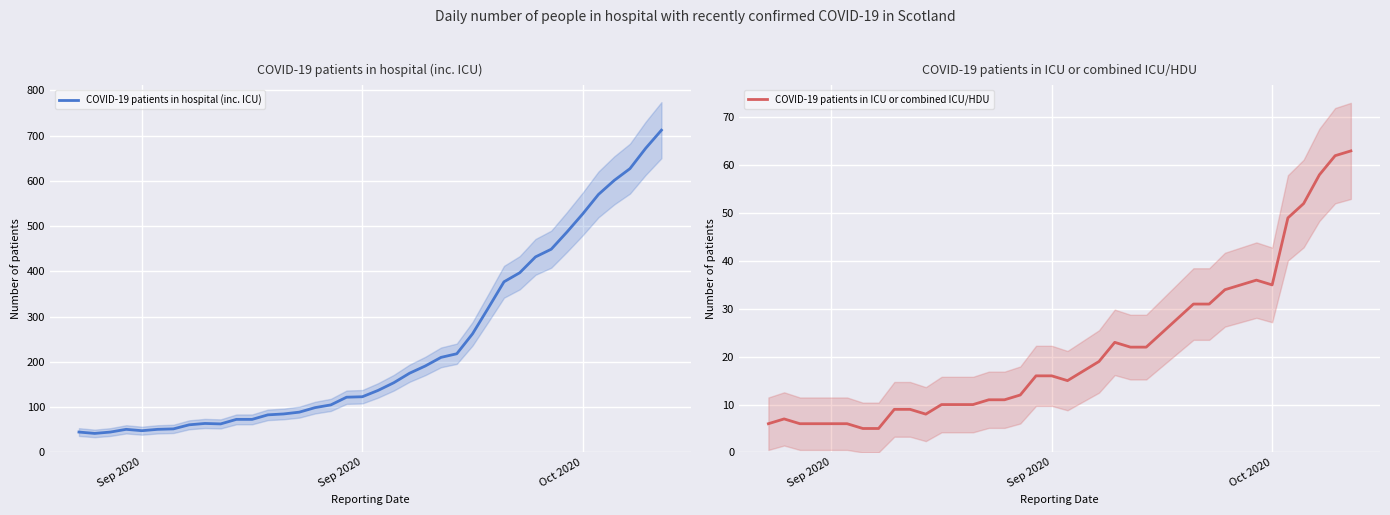

Does the chart display data point markers on the line(s)?

No